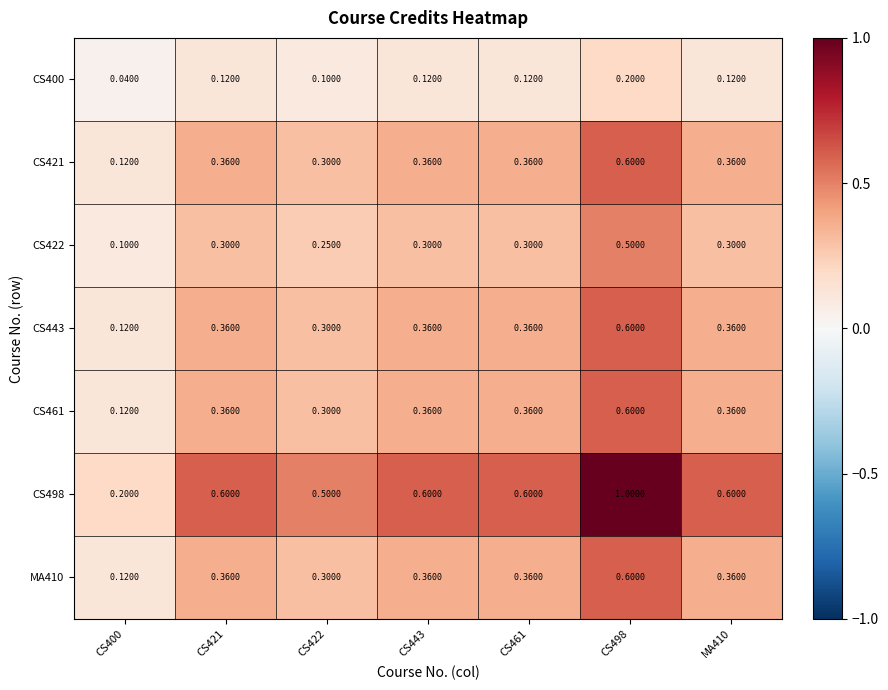

Is the value of CS461 at CS498 greater than the value of CS421 at CS443?

Yes